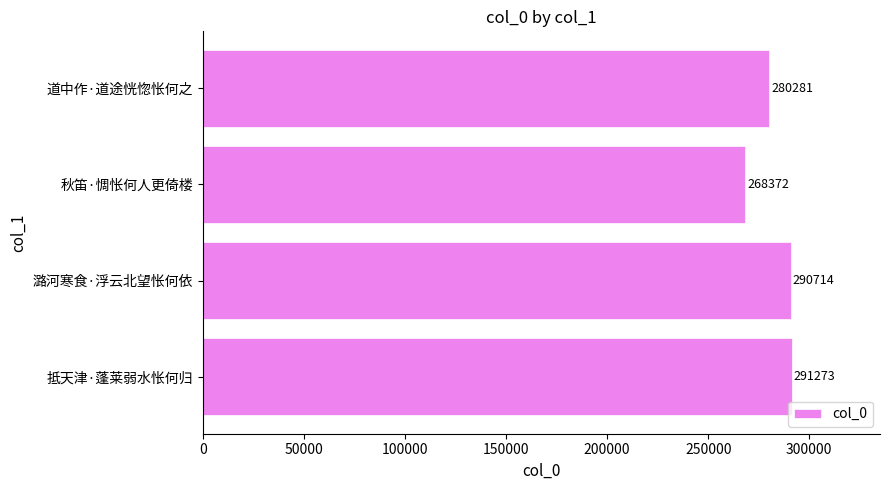

The value at 秋笛·惆怅何人更倚楼 is 141081. True or false?

False